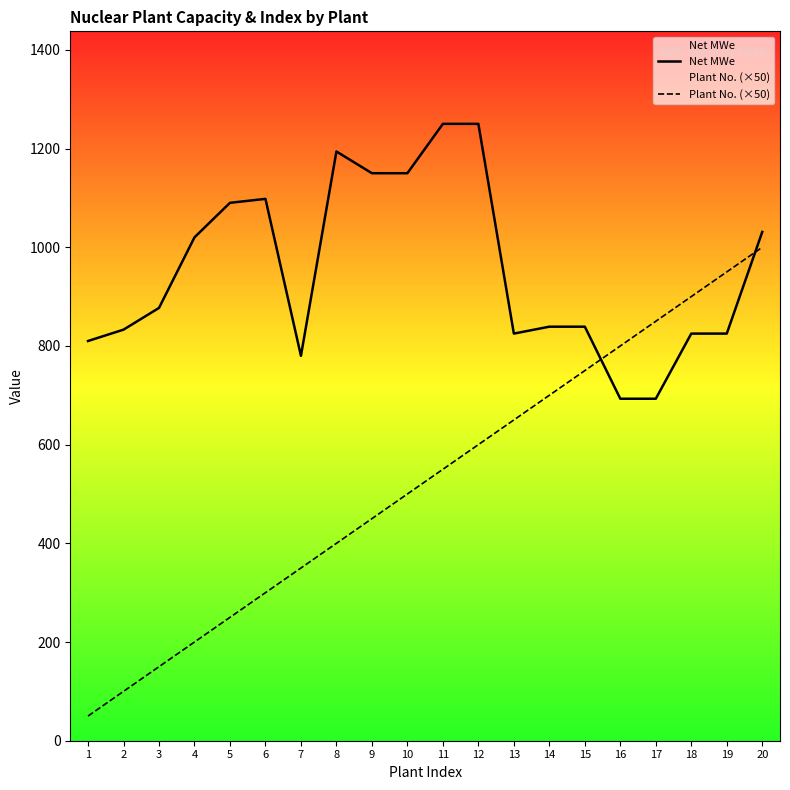

At which category does Net MWe reach its first local peak?

6